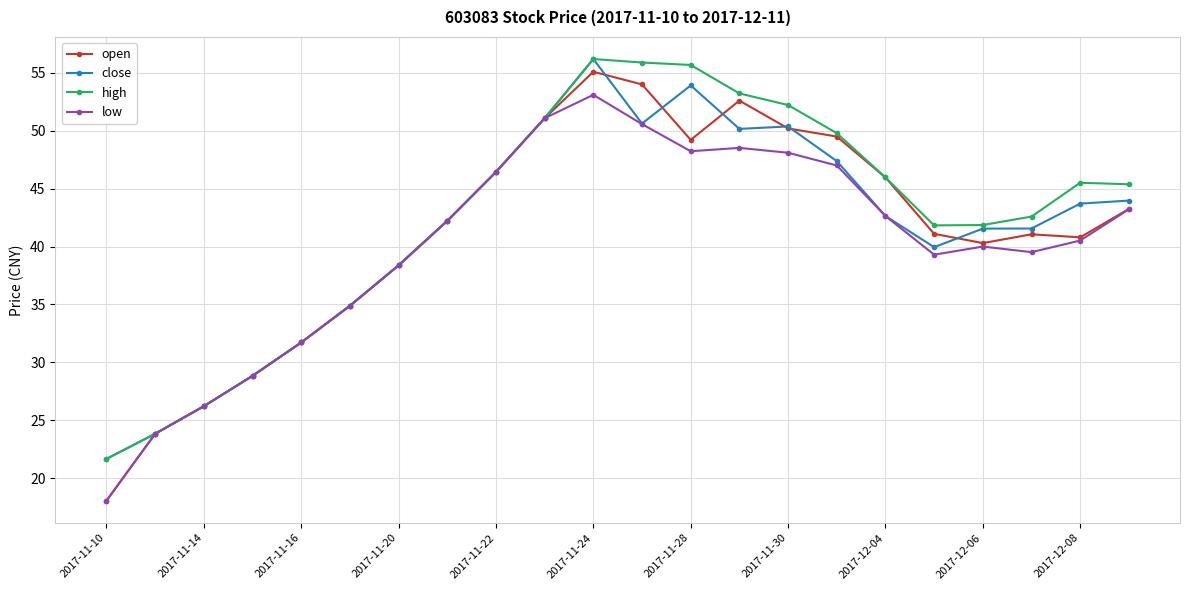

What are all the series names shown in the legend?

open, close, high, low